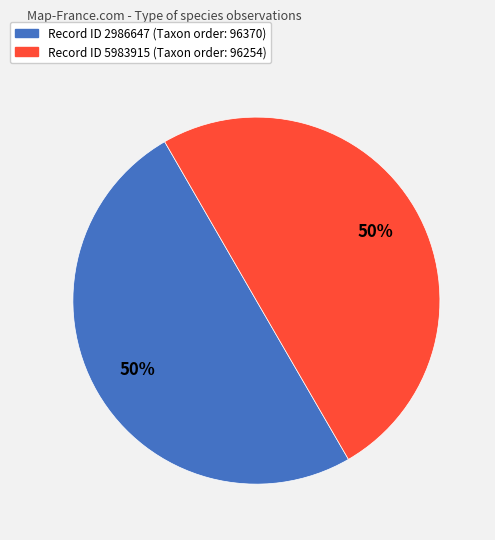

Count the number of slices in the pie.

2